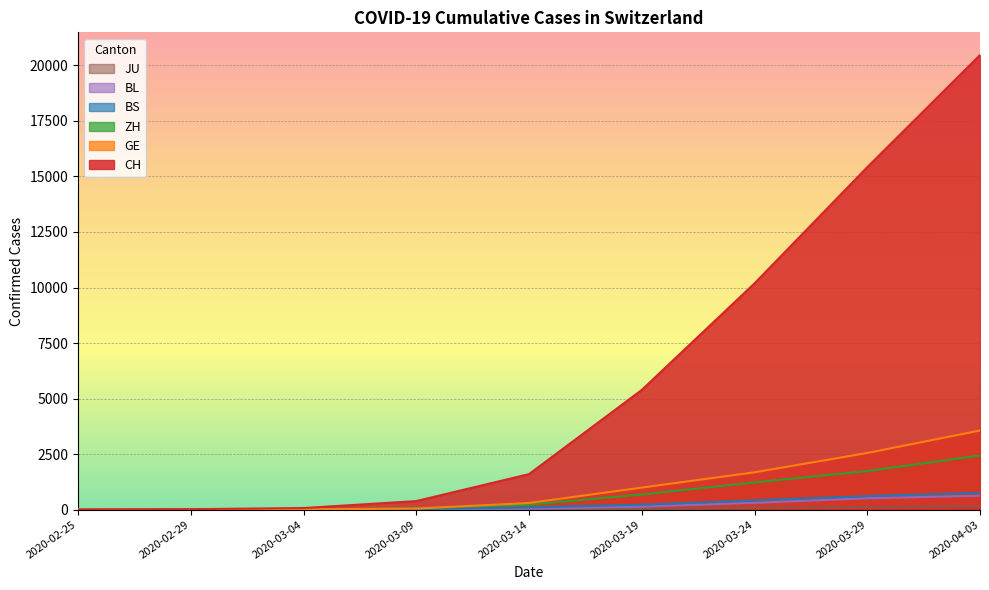

Is the value of GE at 2020-03-29 greater than the value of JU at 2020-03-14?

Yes